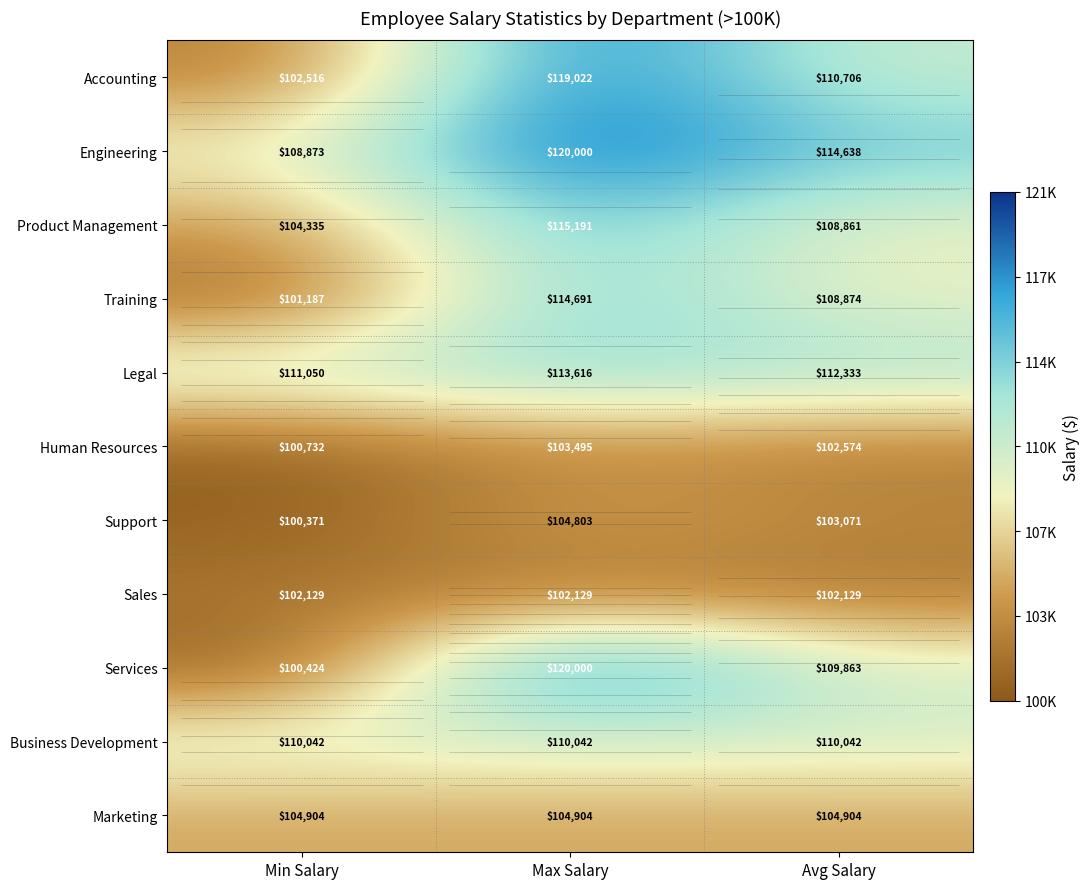

Where does the Services series first go above 109862?

Max Salary